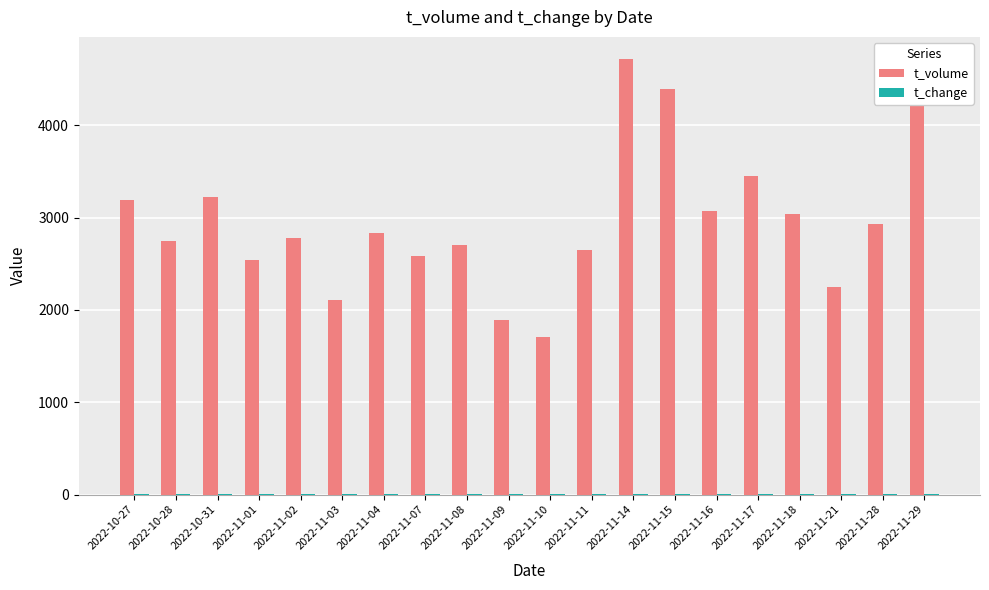

The value of t_volume at 2022-11-08 is 1004.4. True or false?

False